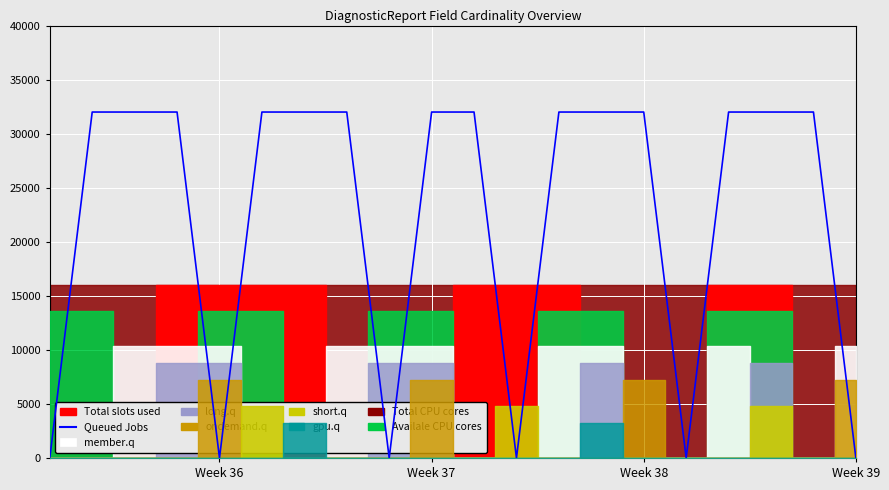

What is the average value?

22400